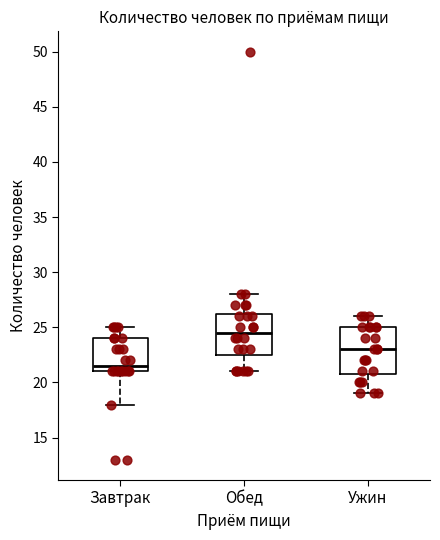

Reading left to right, read every box against the y-axis: the position of its median line, the range the box covers, and the ends of its whiskers. The values are not printed on the chart, so give them approximately, as read against the axis.

Завтрак: median 21.5, box 21.0 to 24.0, whiskers 18.0 to 25.0
Обед: median 24.5, box 22.5 to 26.5, whiskers 21.0 to 28.0
Ужин: median 23.0, box 21.0 to 25.0, whiskers 19.0 to 26.0